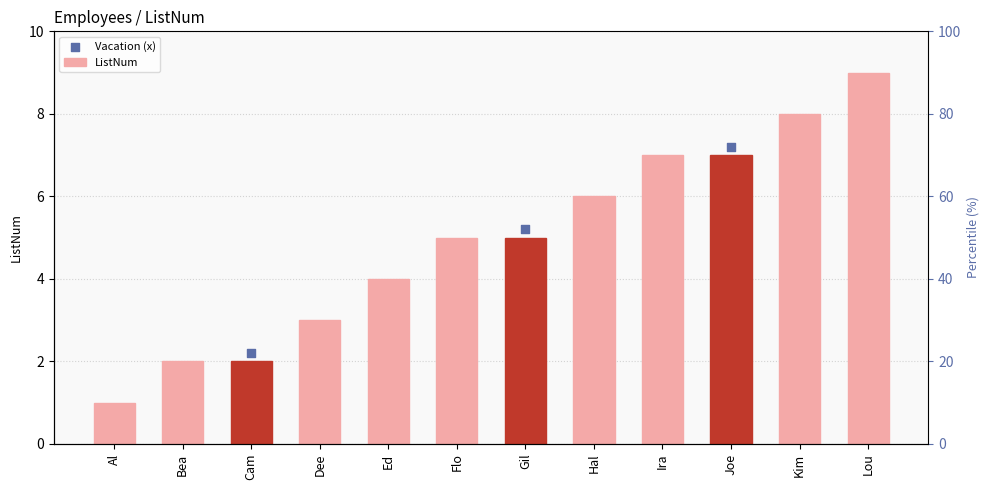

What is the ratio of the value at Ira to the value at Al?

7.0